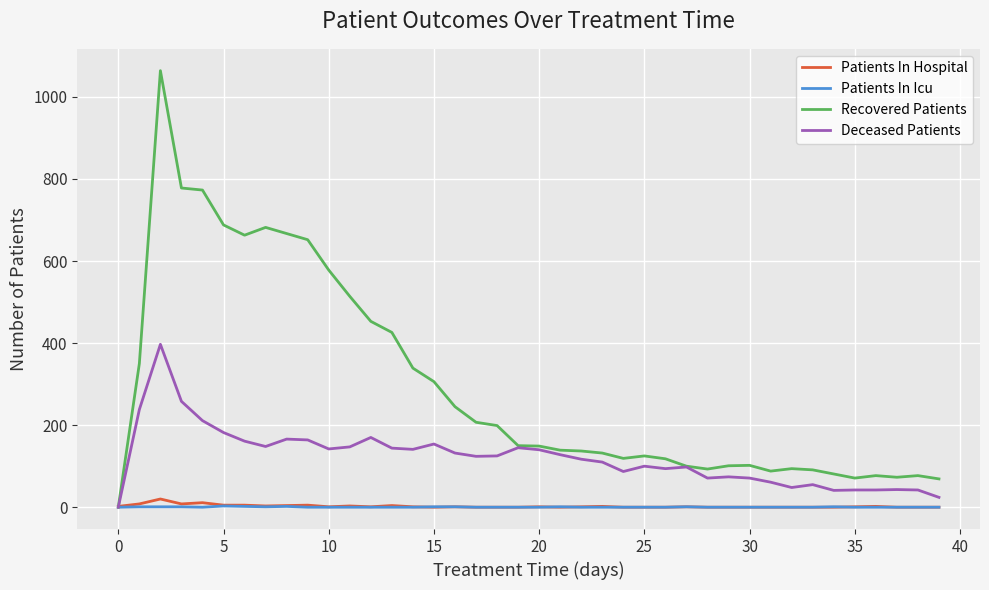

Which series has the widest spread of values?

Recovered Patients